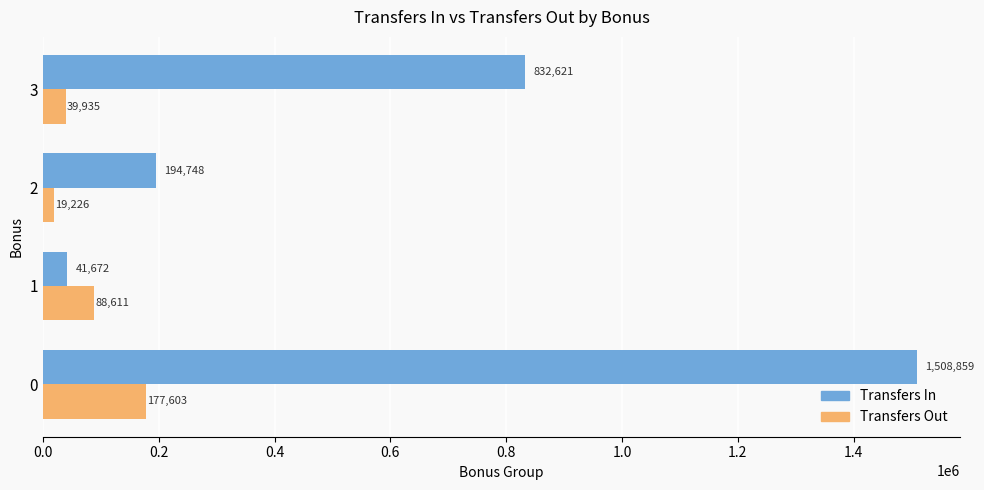

Which series has the widest spread of values?

Transfers In